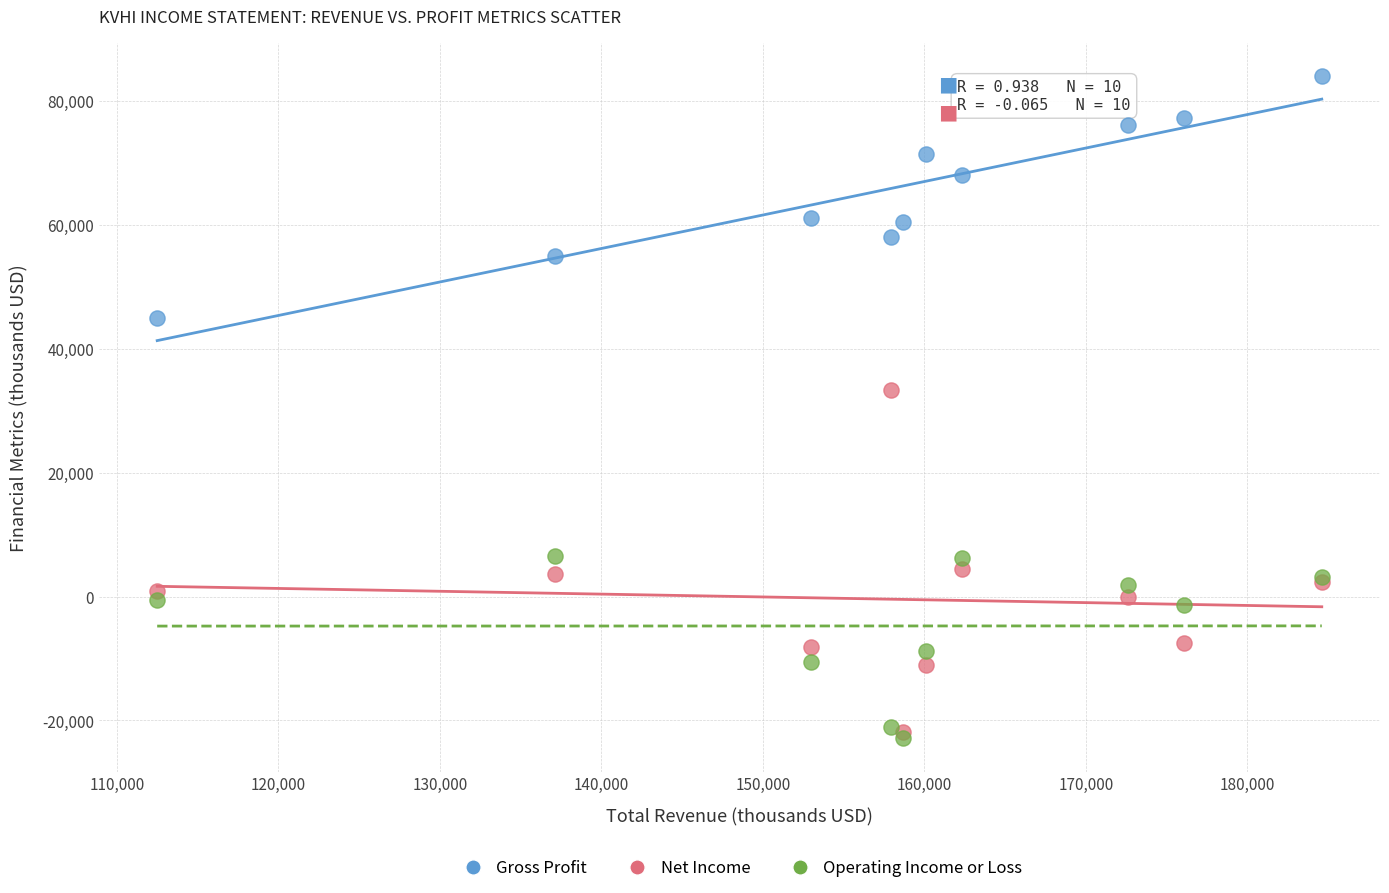

What are all the series names shown in the legend?

Gross Profit, Net Income, Operating Income or Loss